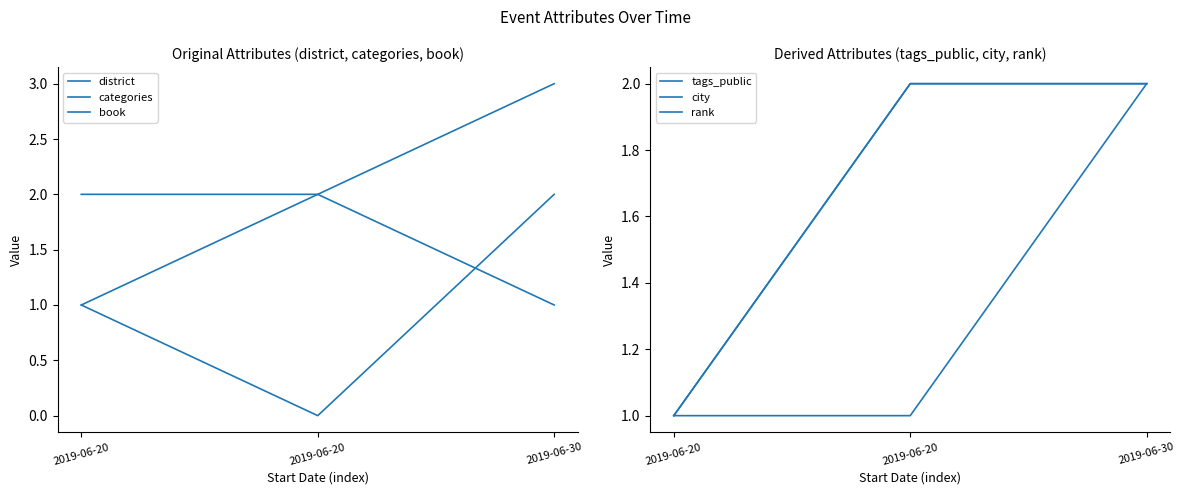

What is the sum of all tags_public values?

4